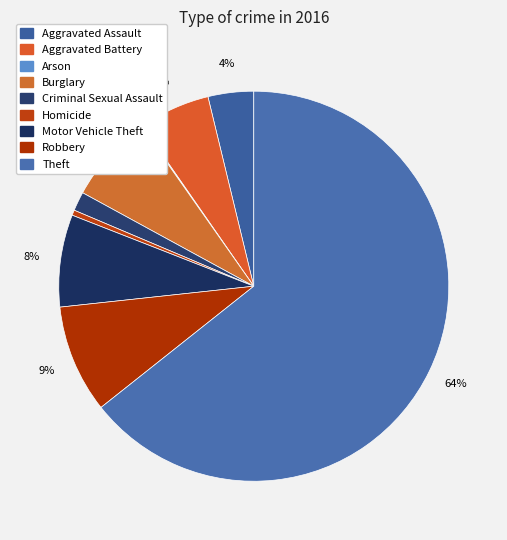

What is the ratio of the value at Aggravated Battery to the value at Burglary?

0.8